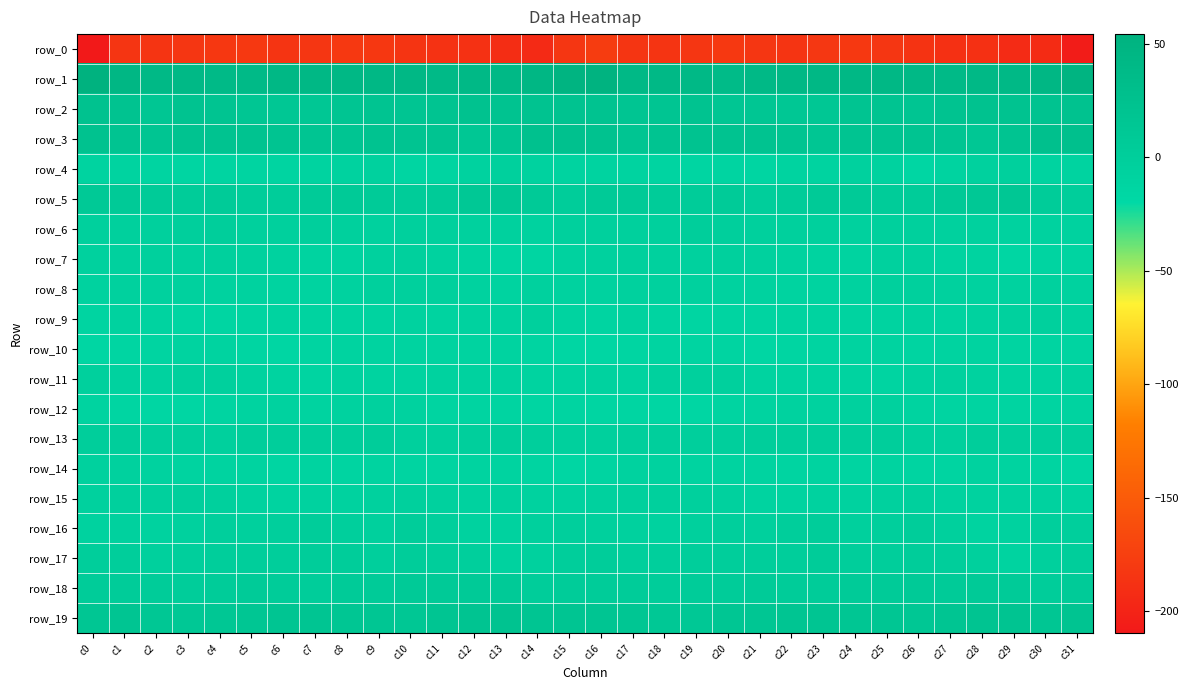

How many data points in row_0 are less than -184?

19